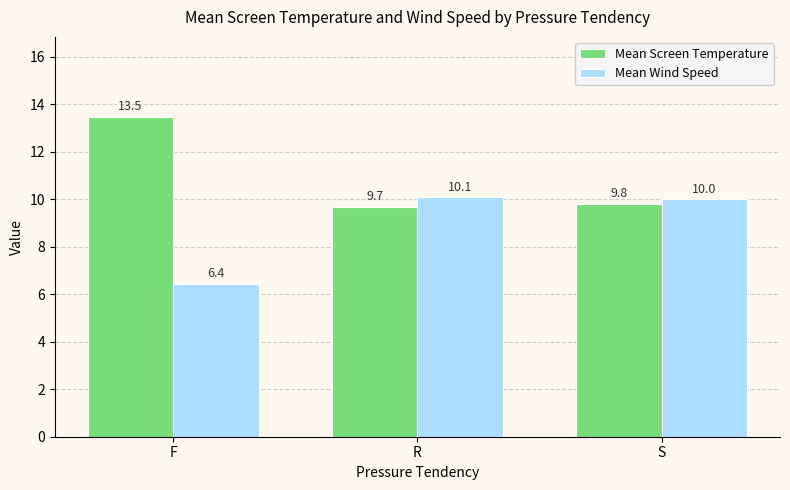

Is it true that Mean Screen Temperature equals 9.8 at S?

True